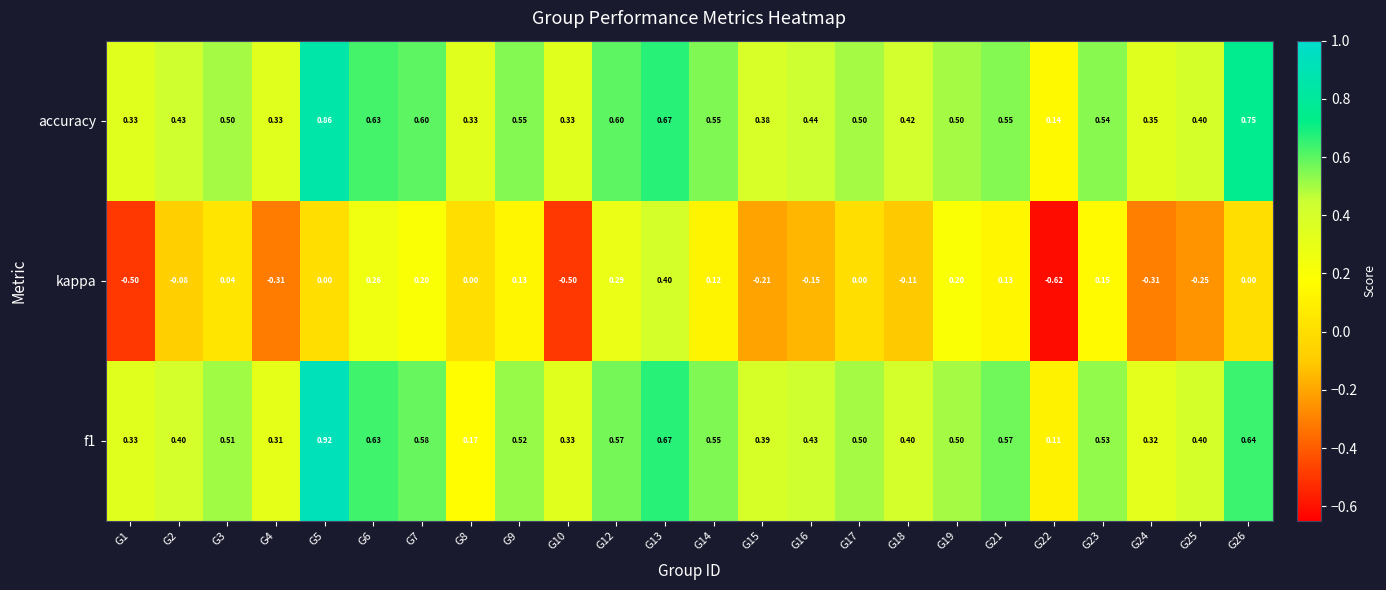

Which series changed the most between G18 and G22?

kappa